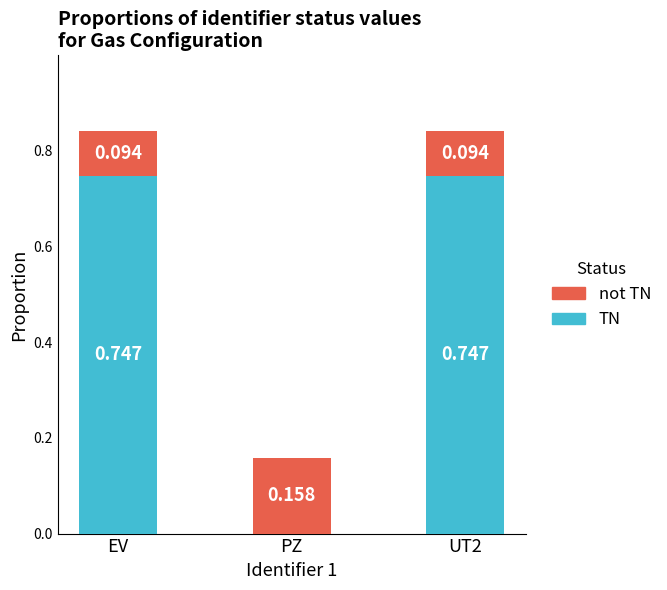

At which label is TN closest to 0?

PZ